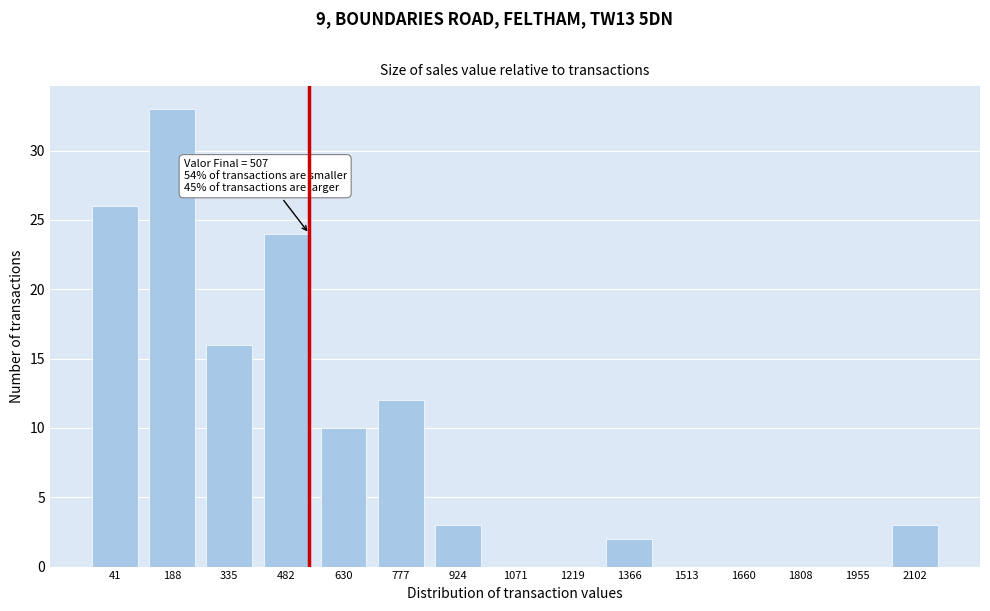

Reading left to right, what are all the values shown in this chart?

41=26	188=33	335=16	482=24	630=10	777=12	924=3	1071=0	1219=0	1366=2	1513=0	1660=0	1808=0	1955=0	2102=3